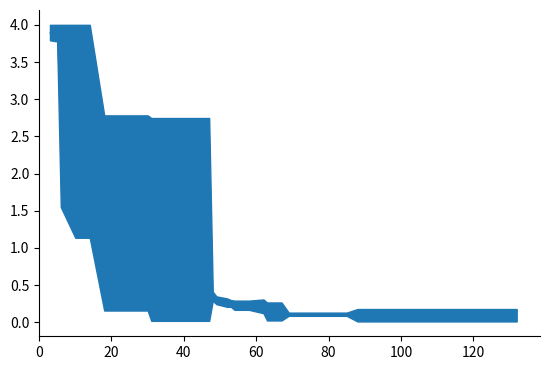

True or false: there are more than 1 points higher than both neighbors.

False